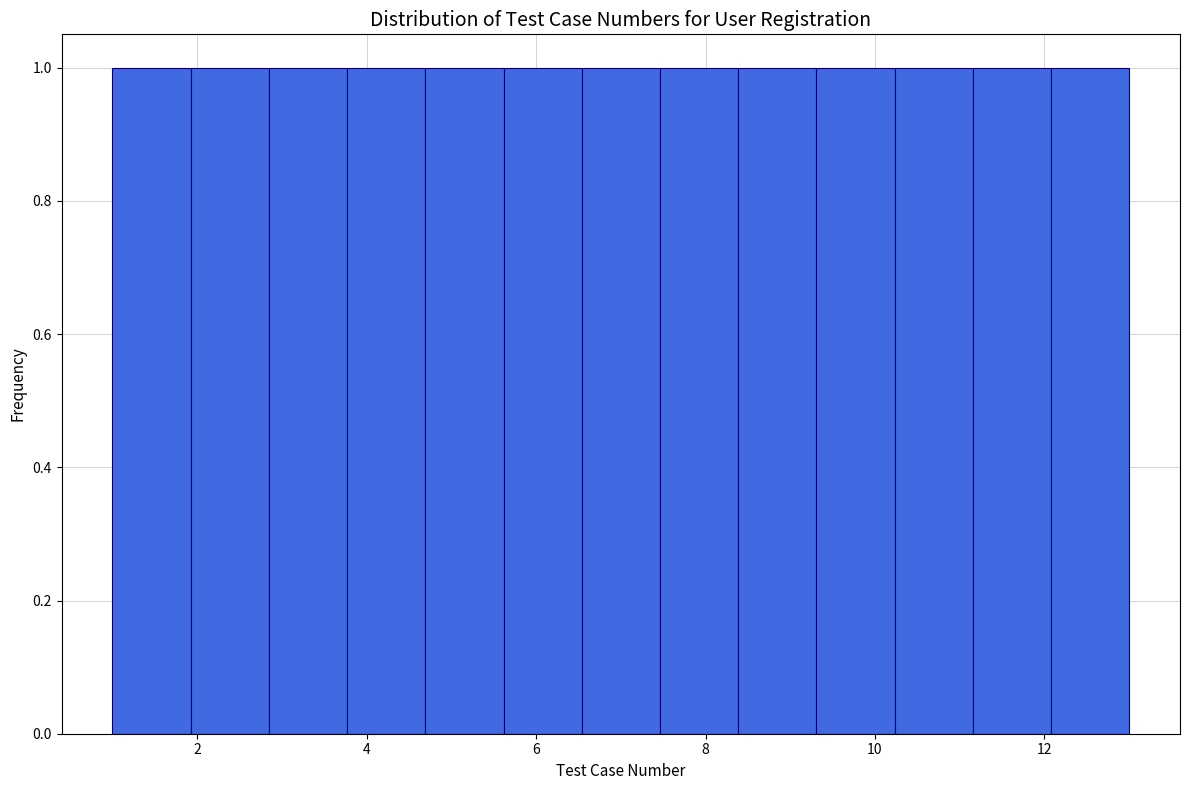

Reading left to right, transcribe this chart: for each bar, give the range it covers on the x-axis and its height. Neither the bar edges nor the heights are printed on the chart, so give them approximately, as read against the axes.

1.0 to 2.0: 1
2.0 to 2.8: 1
2.8 to 3.8: 1
3.8 to 4.6: 1
4.6 to 5.6: 1
5.6 to 6.6: 1
6.6 to 7.4: 1
7.4 to 8.4: 1
8.4 to 9.4: 1
9.4 to 10.2: 1
10.2 to 11.2: 1
11.2 to 12.0: 1
12.0 to 13.0: 1